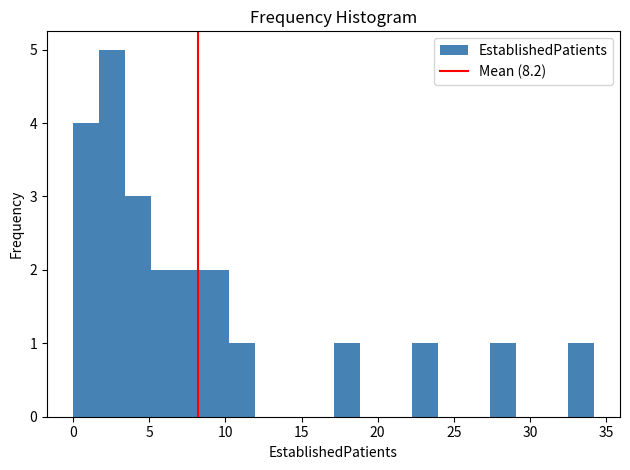

Around what value on the x-axis is the tallest bar? Give the approximate position of its centre, as read against the axis.

2.5